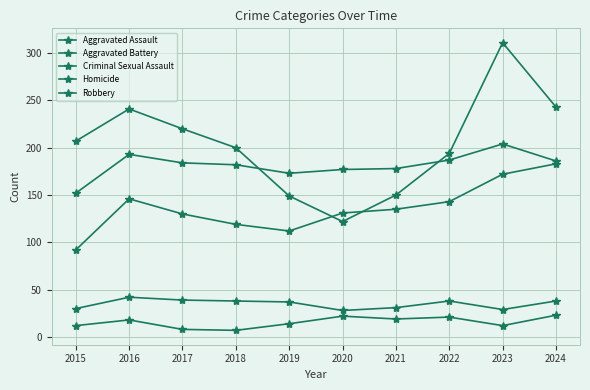

Count the number of data series in this chart.

5